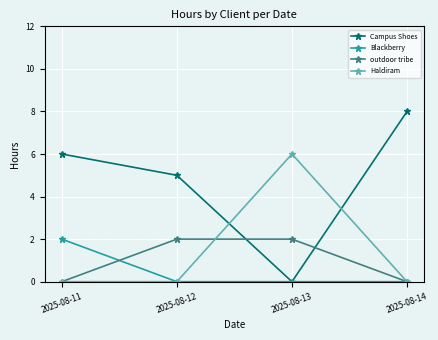

What are all the series names shown in the legend?

Campus Shoes, Blackberry, outdoor tribe, Haldiram